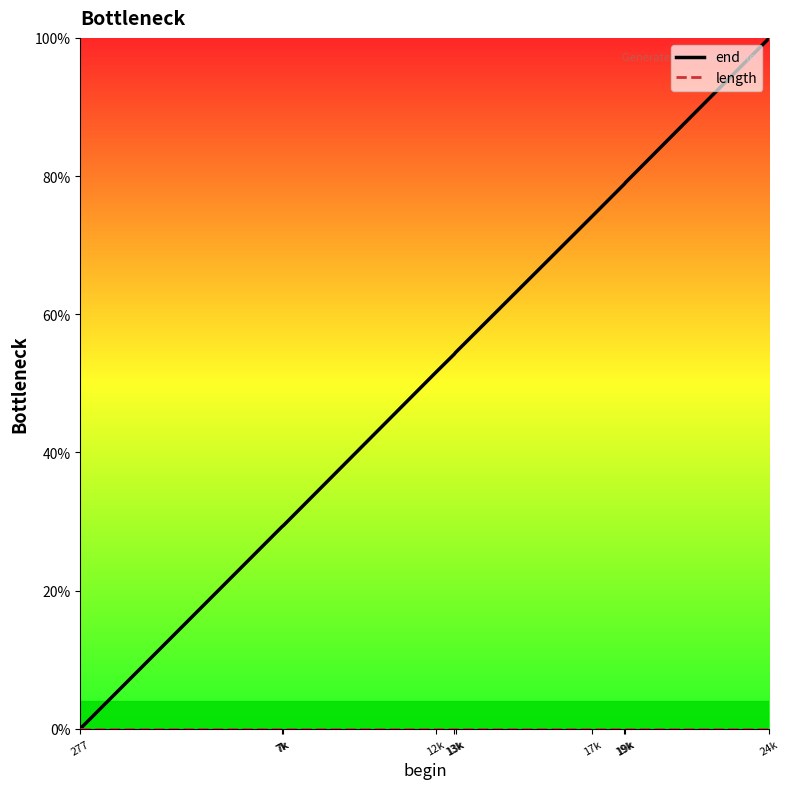

Does the chart have visible grid lines?

No